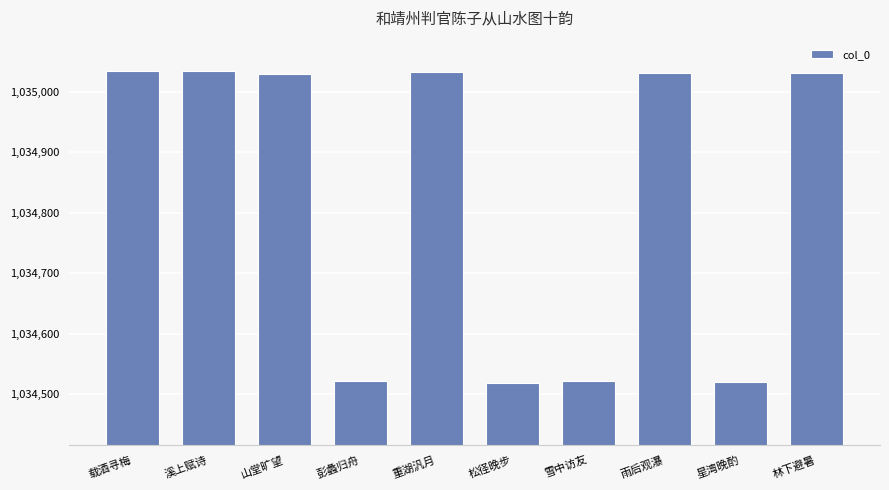

Read the value at 山堂旷望.

1035030